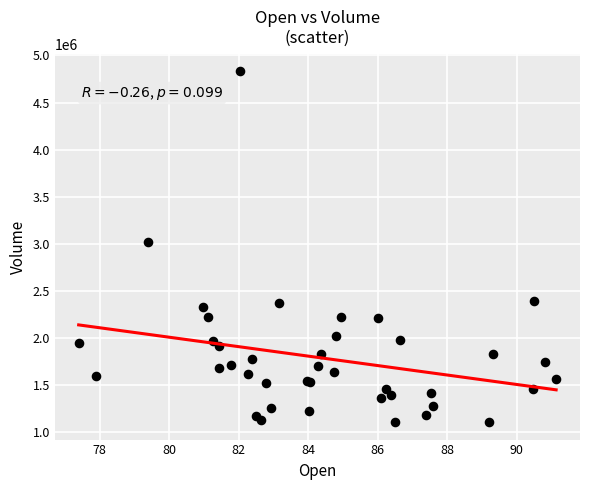

What Y value in the scatter plot is closest to 2969016?

3013098